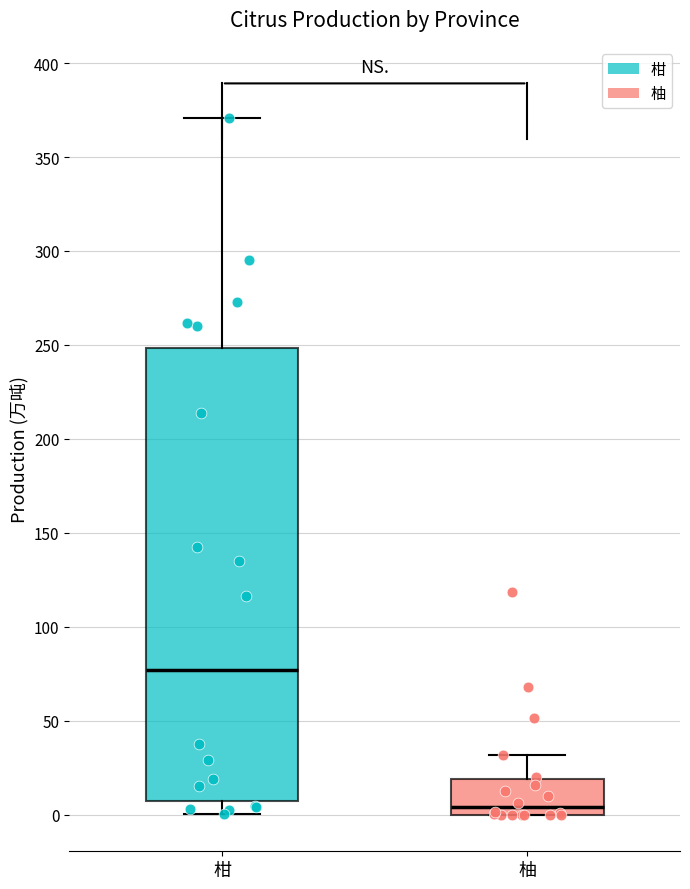

Reading left to right, read every box against the y-axis: the position of its median line, the range the box covers, and the ends of its whiskers. The values are not printed on the chart, so give them approximately, as read against the axis.

柑: median 75, box 5 to 250, whiskers 0 to 370
柚: median 5, box 0 to 20, whiskers 0 to 30